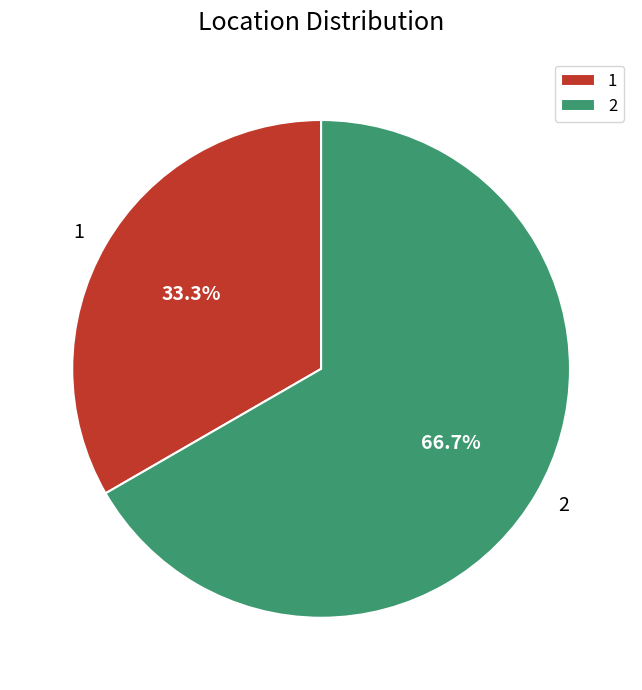

What is the ratio of the value at 2 to the value at 1?

2.0